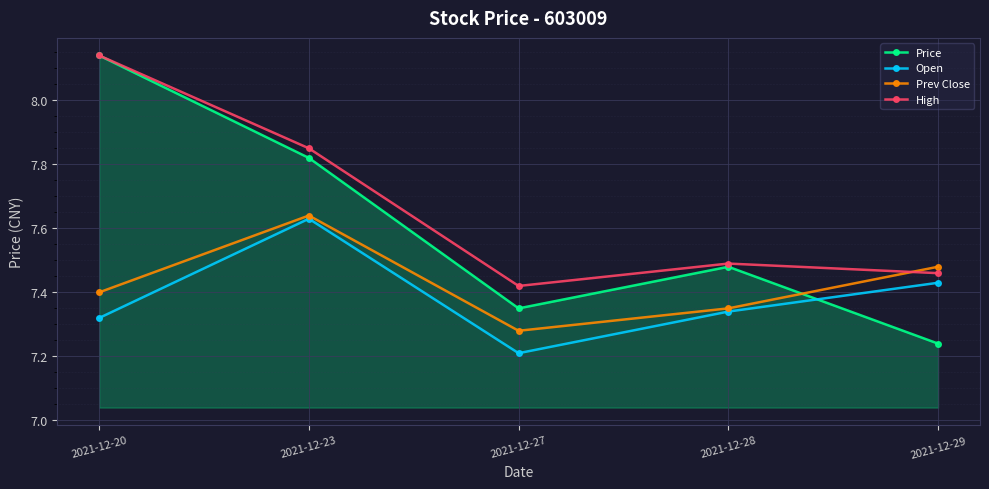

Which series changed the most between 2021-12-28 and 2021-12-29?

Price